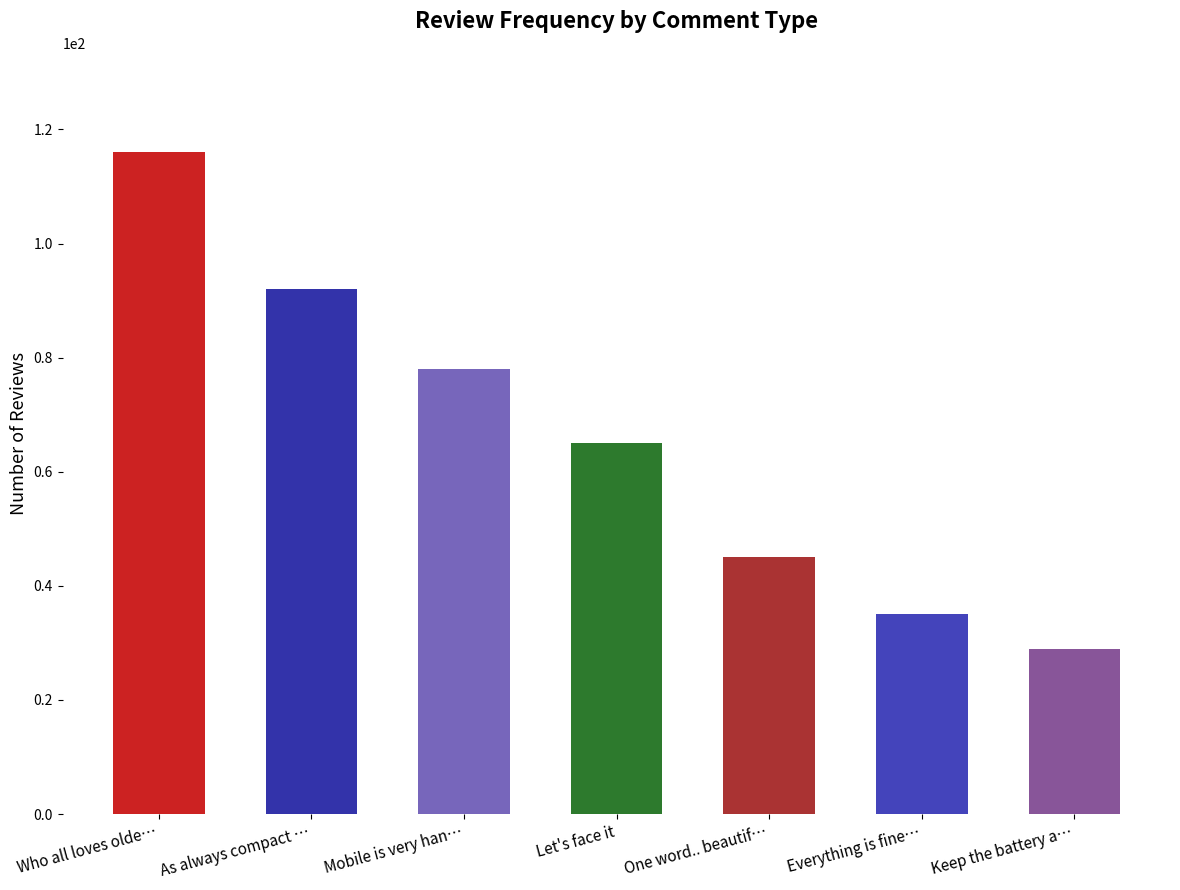

Which category has the lowest value across all series?

Keep the battery a…